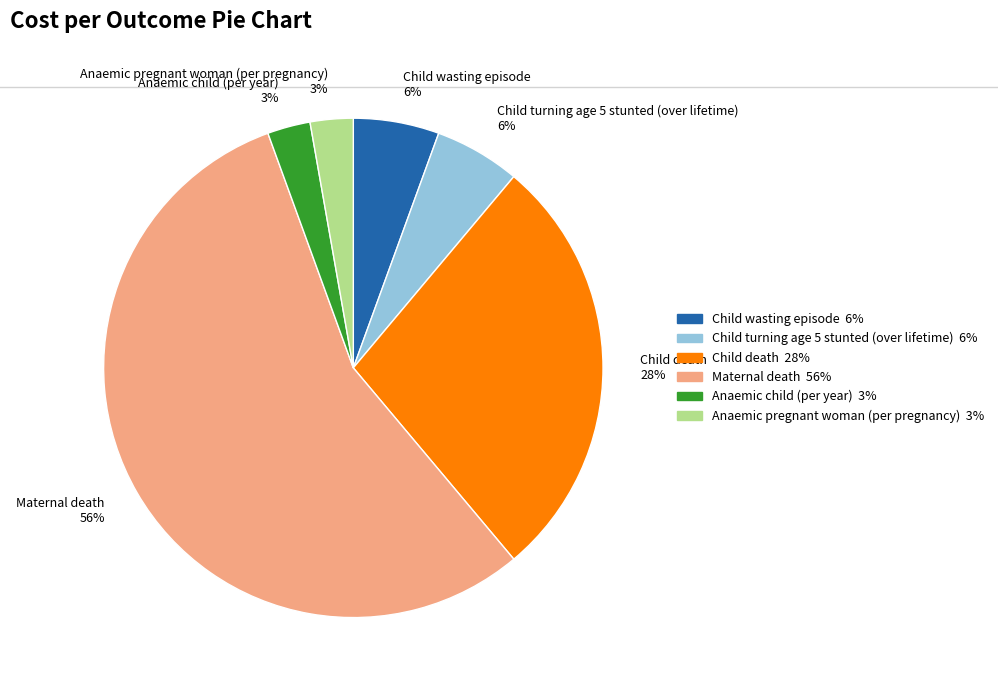

Which category has the biggest portion of the pie?

Maternal death